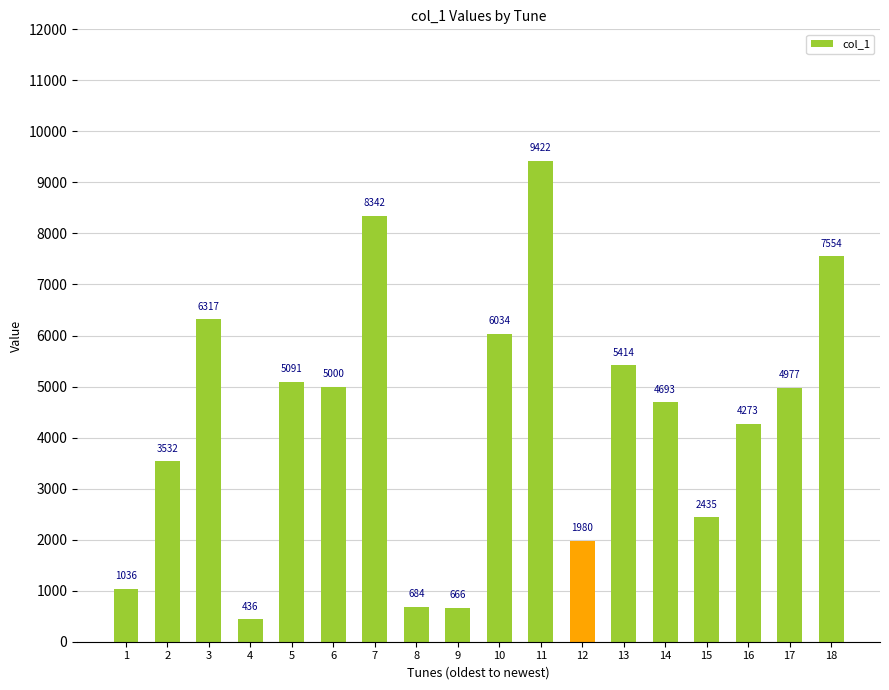

Which category has the highest value across all series?

11